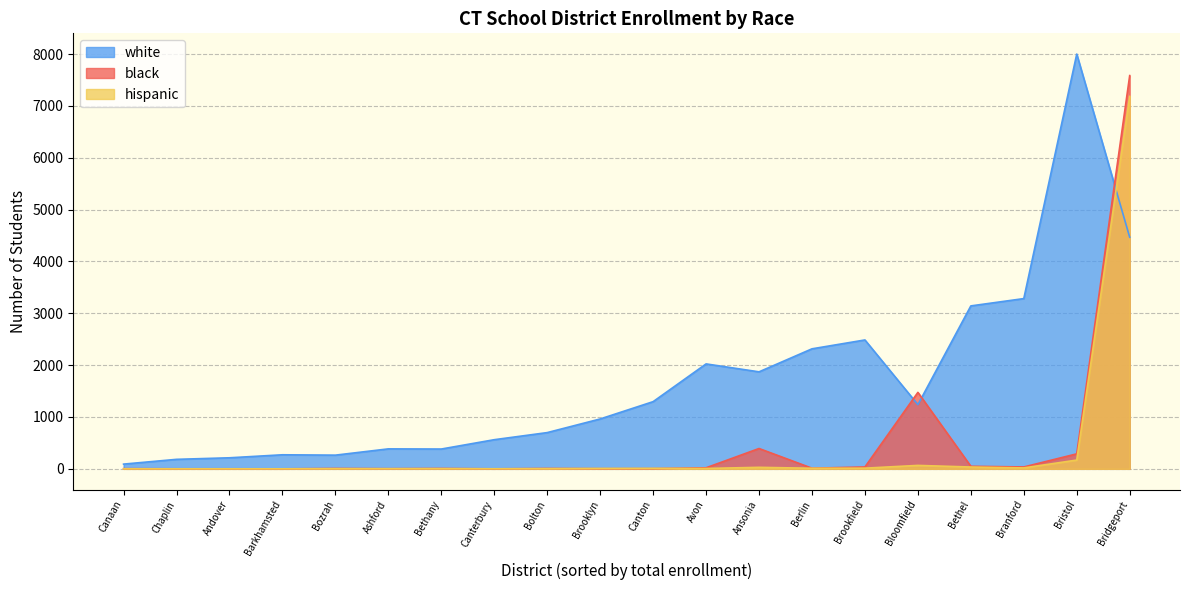

Is the value of white at Andover greater than the value of black at Canton?

Yes